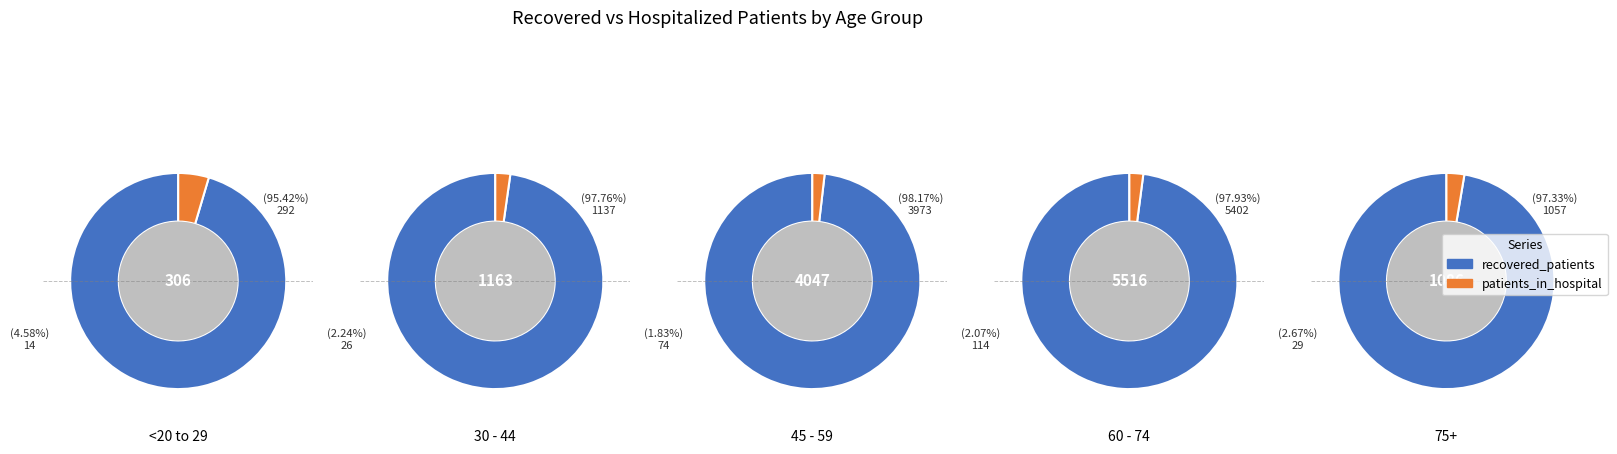

Which series changed the most between 25 - 29 and 70 - 74?

recovered_patients